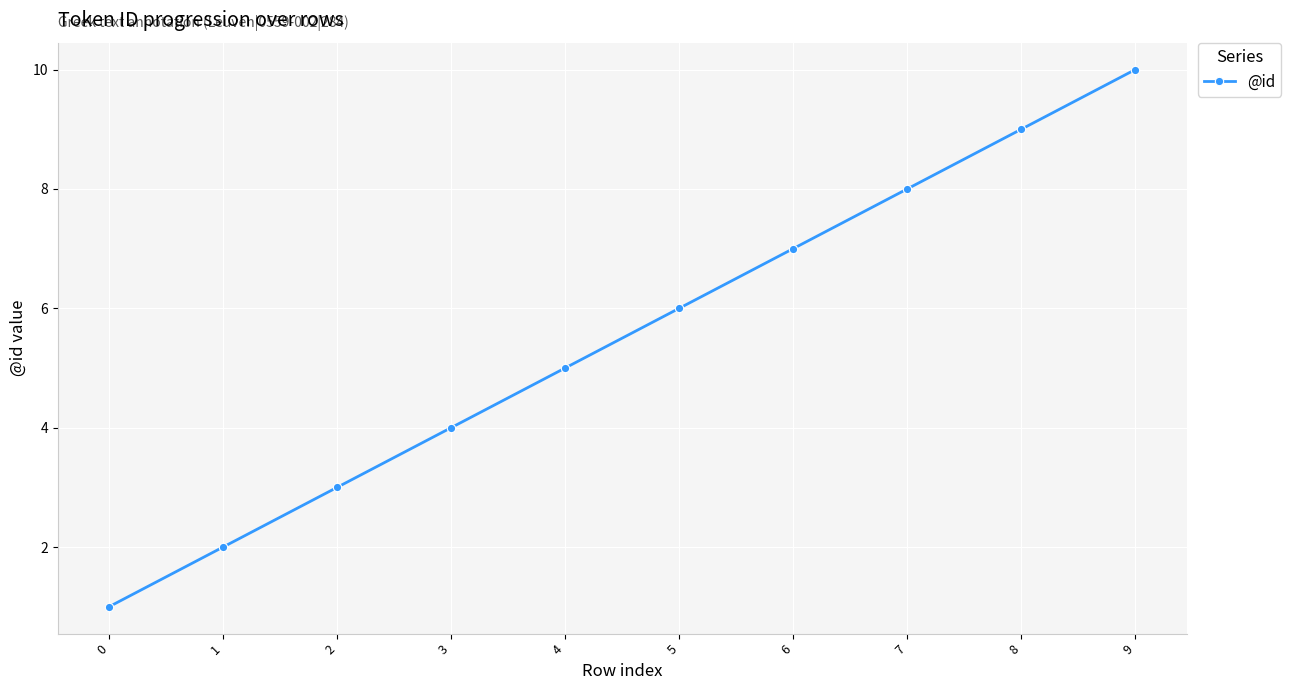

What is the minimum value shown in the chart?

1